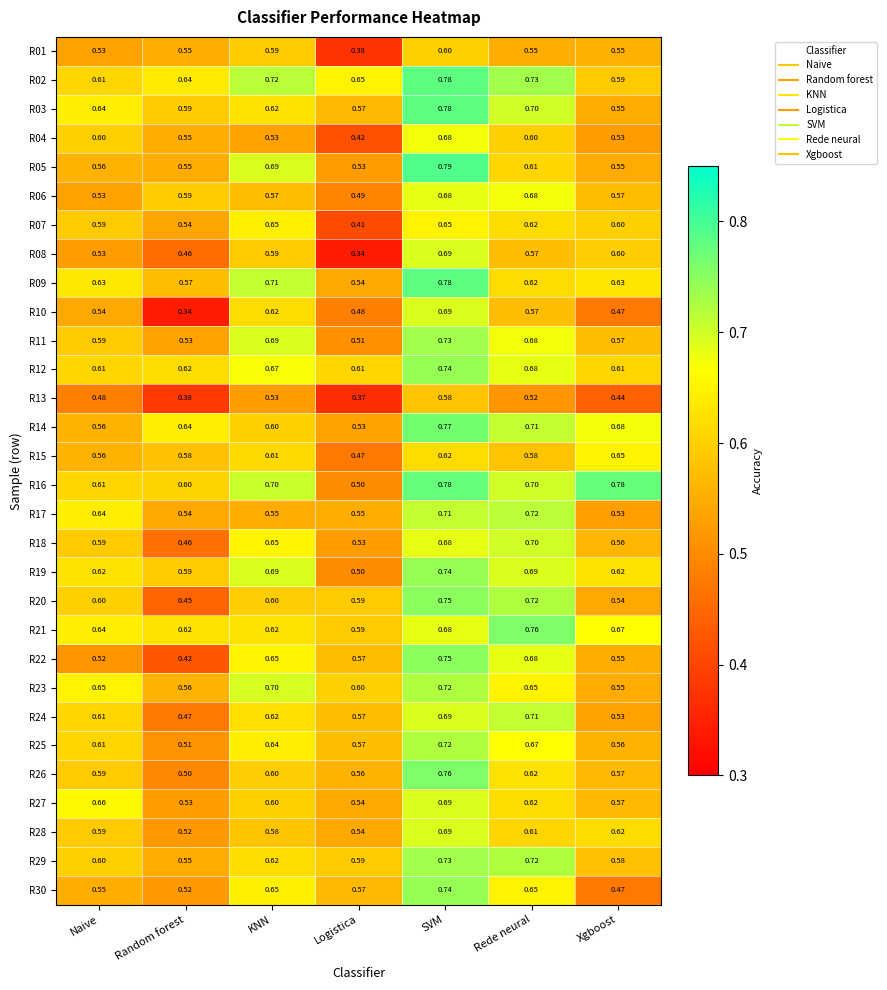

Which label corresponds to the largest value in the chart?

SVM